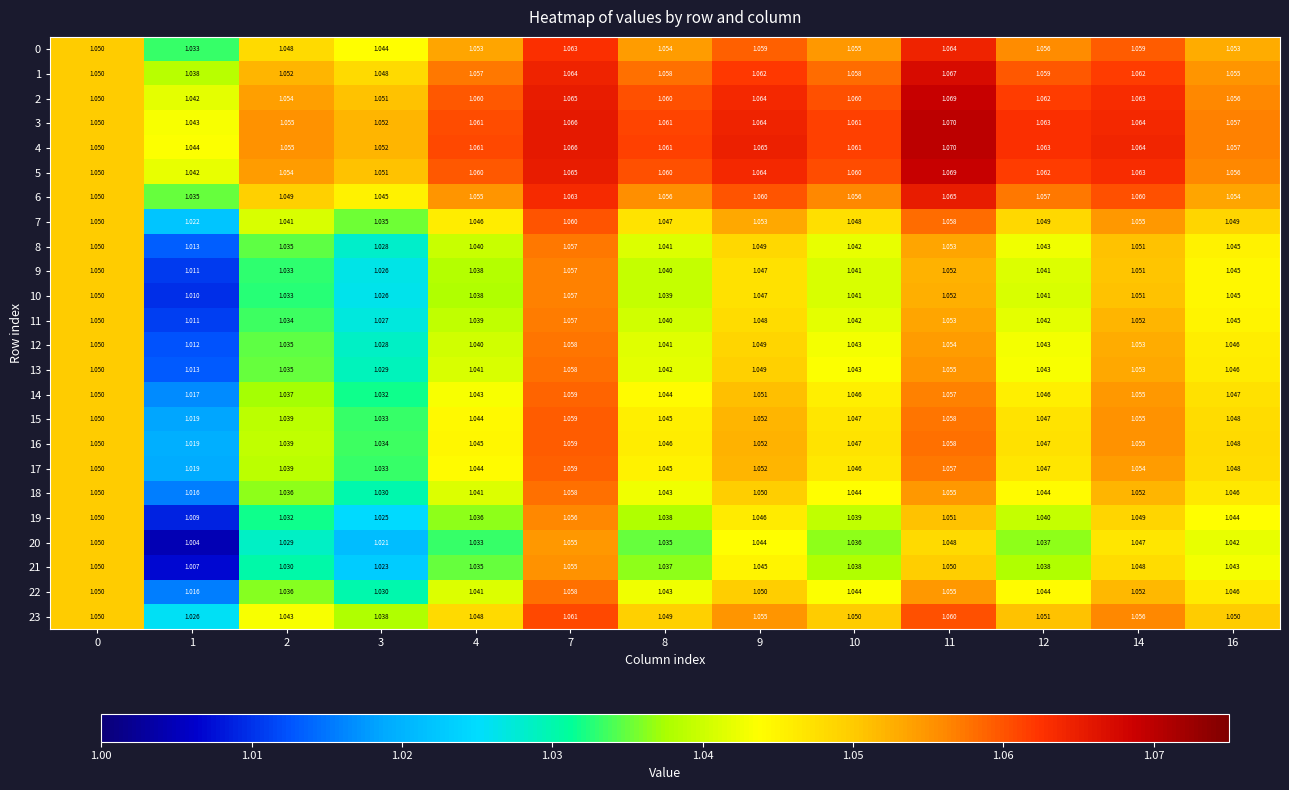

How many distinct data groups are displayed?

24